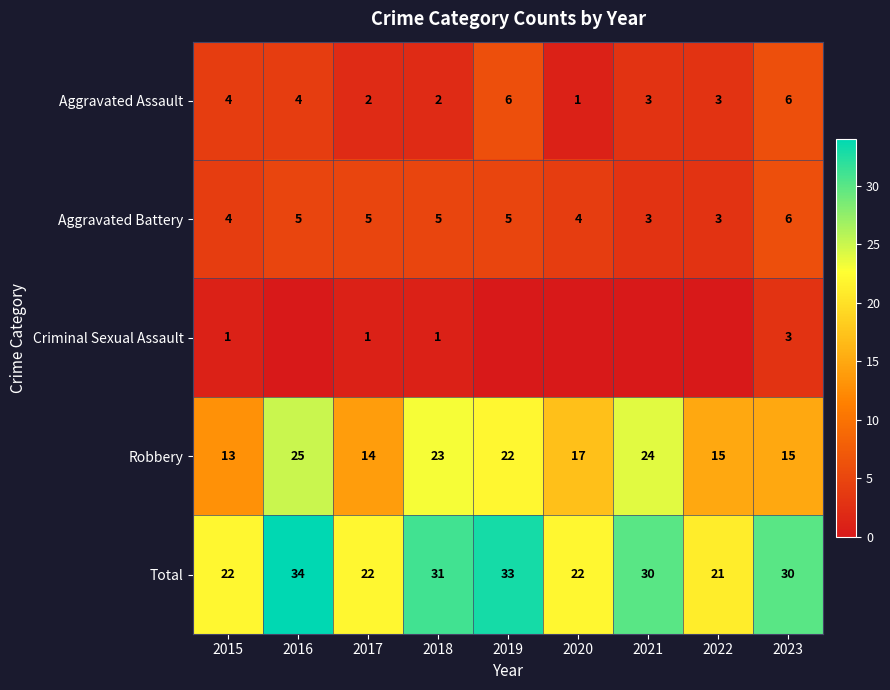

What is the approximate value of Aggravated Battery at 2015?

4